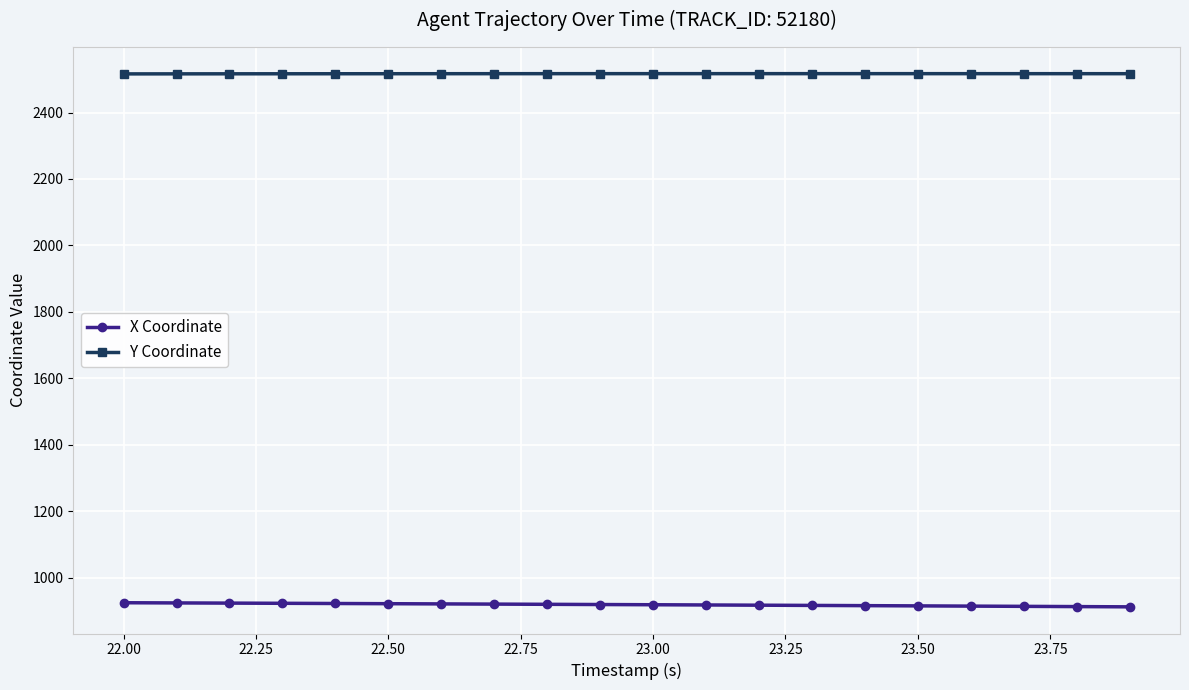

What is the value of the Y Coordinate point at the 18th from the left?

2516.8